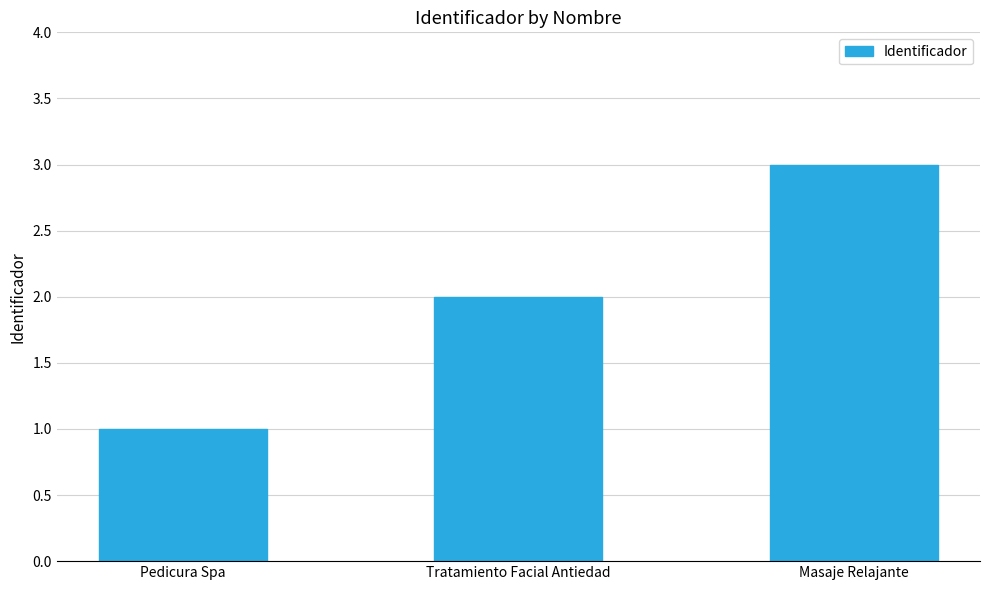

Is it true that the value at Pedicura Spa is 0?

False